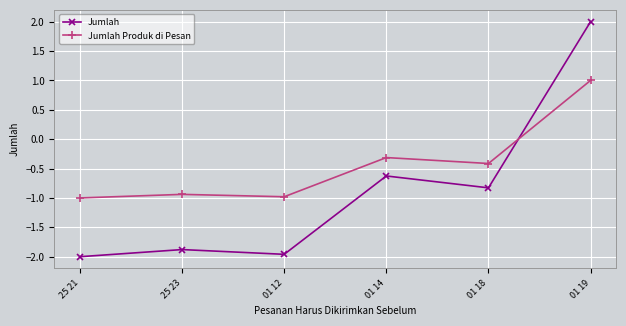

Reading left to right, extract all data points from this chart.

Jumlah: -2.0	-1.9	-2.0	-0.6	-0.8	2.0
Jumlah Produk di Pesan: -1.0	-0.9	-1.0	-0.3	-0.4	1.0